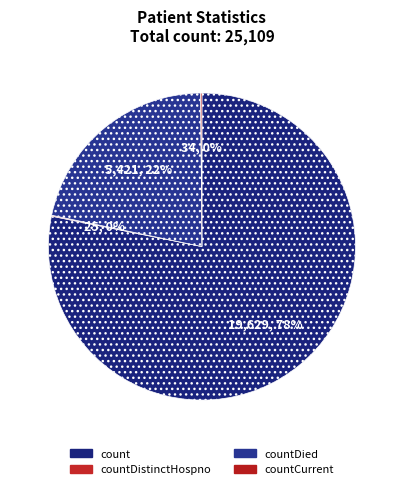

Does count represent more than half of the total?

Yes